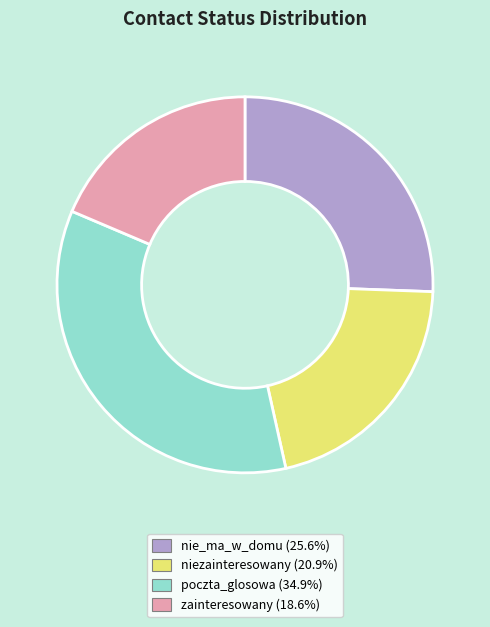

Count the number of slices in the pie.

4